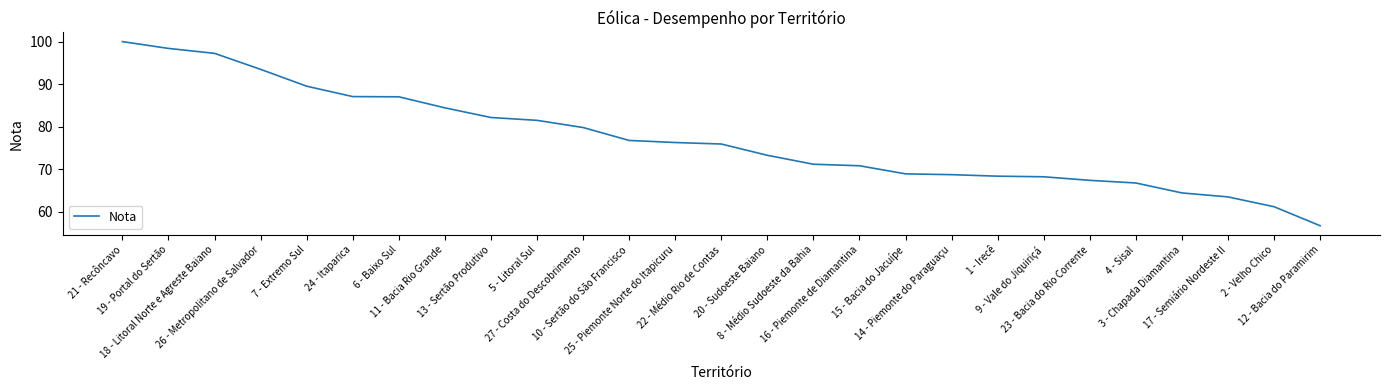

How many categories are shown in the chart?

27